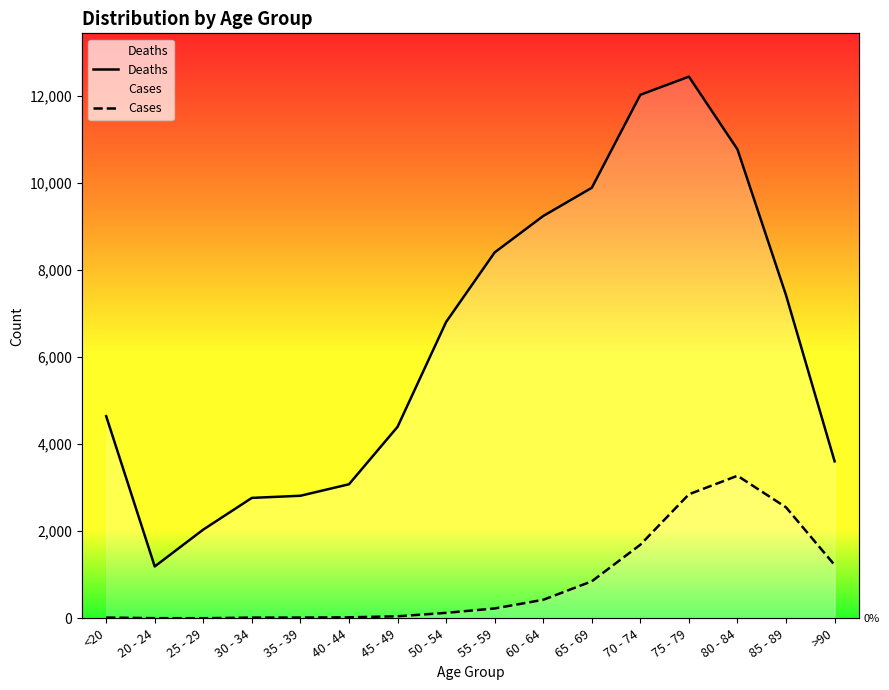

At which category is the sum across all series the highest?

75 - 79